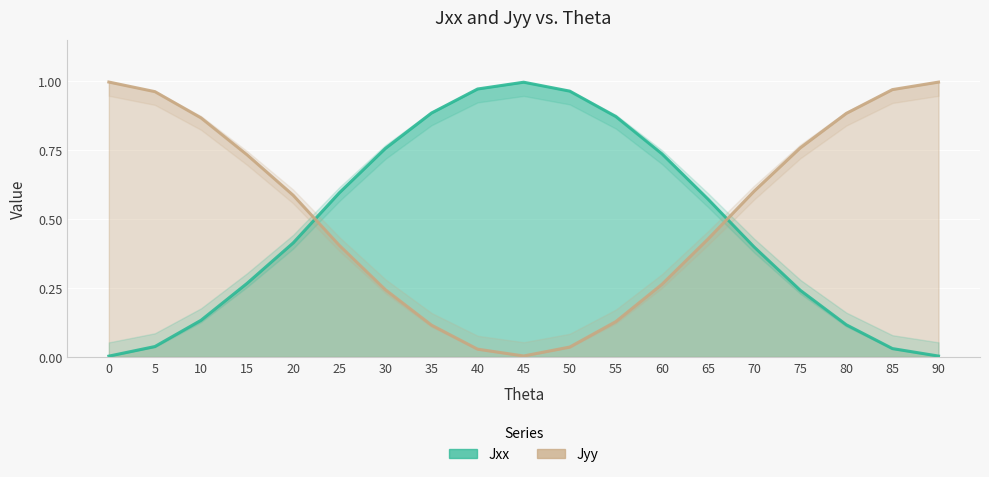

Reading left to right, list all the values displayed in this chart.

Jxx: 0=0.0	5=0.0	10=0.1	15=0.3	20=0.4	25=0.6	30=0.8	35=0.9	40=1.0	45=1.0	50=1.0	55=0.9	60=0.7	65=0.6	70=0.4	75=0.2	80=0.1	85=0.0	90=0.0
Jyy: 0=1.0	5=1.0	10=0.9	15=0.7	20=0.6	25=0.4	30=0.2	35=0.1	40=0.0	45=0.0	50=0.0	55=0.1	60=0.3	65=0.4	70=0.6	75=0.8	80=0.9	85=1.0	90=1.0